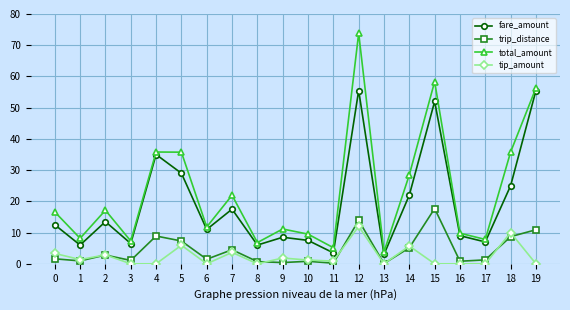

True or false: tip_amount has more than 0 interior local peaks.

True